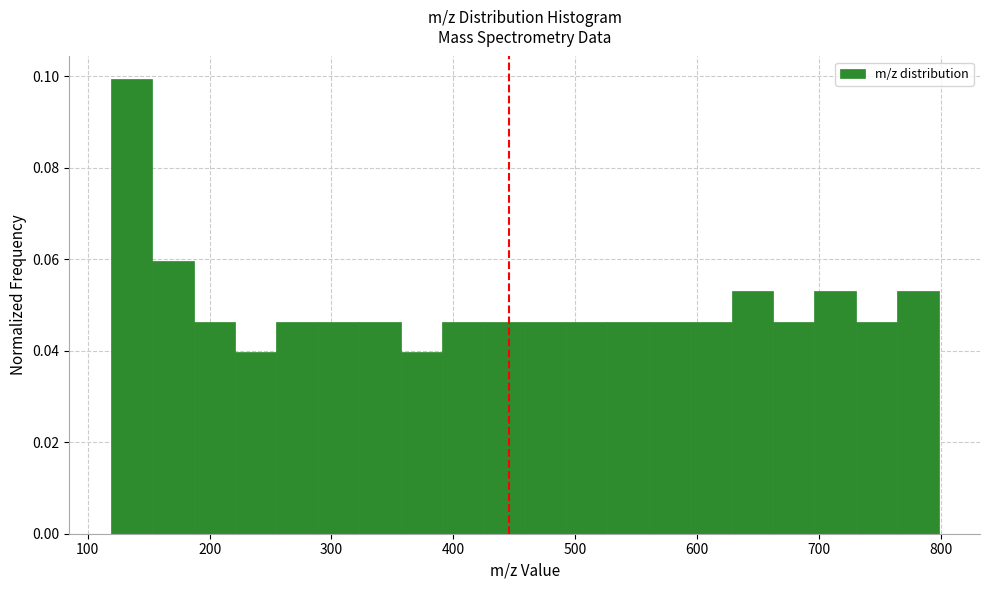

Read against the x-axis, roughly where is the centre of the tallest bar?

140